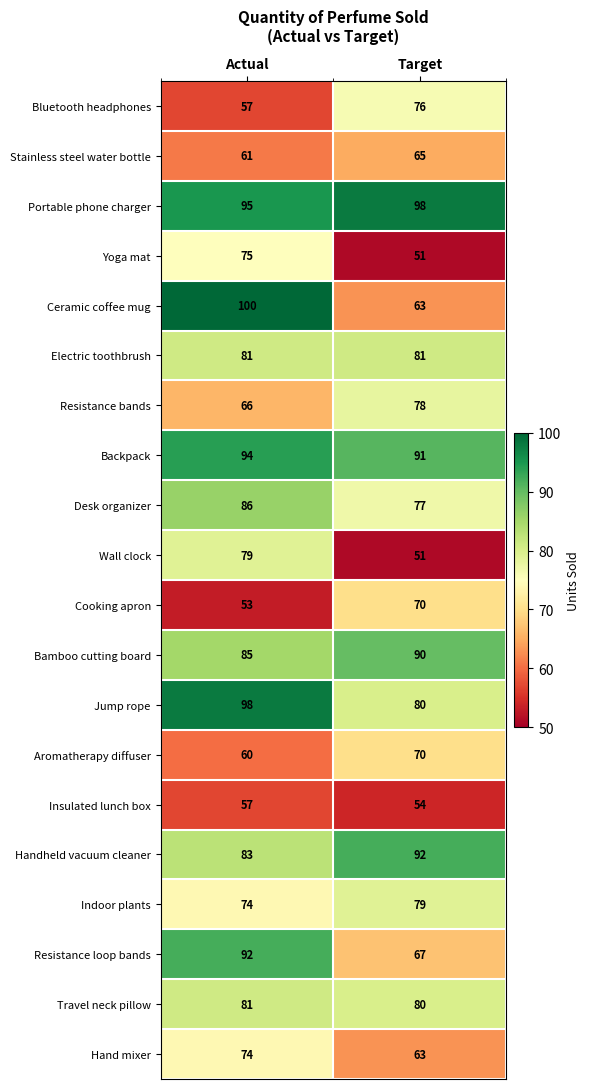

What is the approximate value of Travel neck pillow at Target?

80